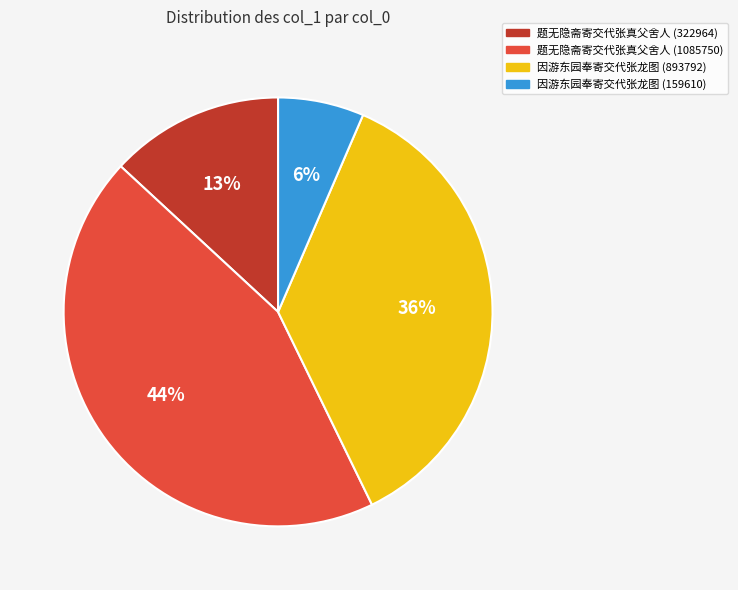

True or false: 因游东园奉寄交代张龙图 (159610) accounts for 1% of the total.

False